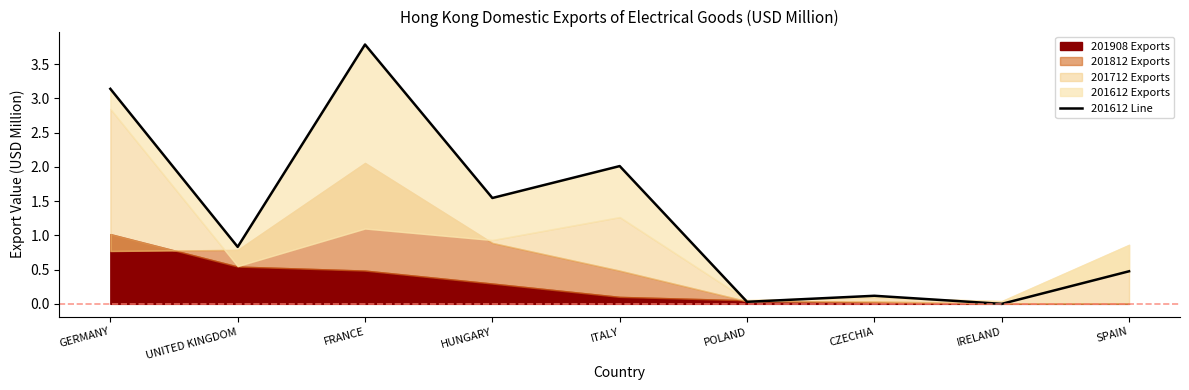

What position from the right is IRELAND?

2